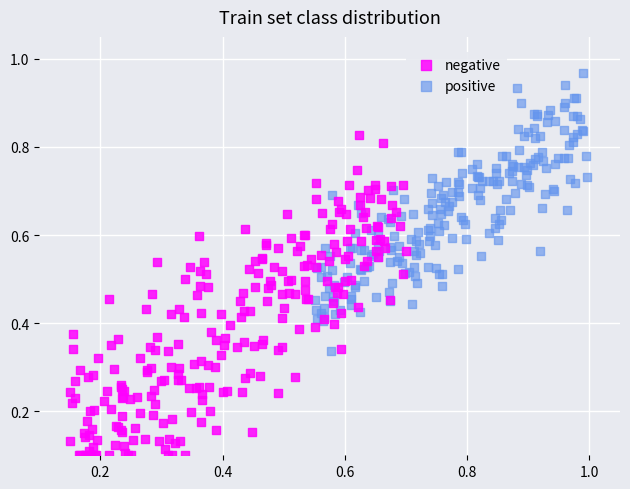

Which series contains the highest Y value?

positive